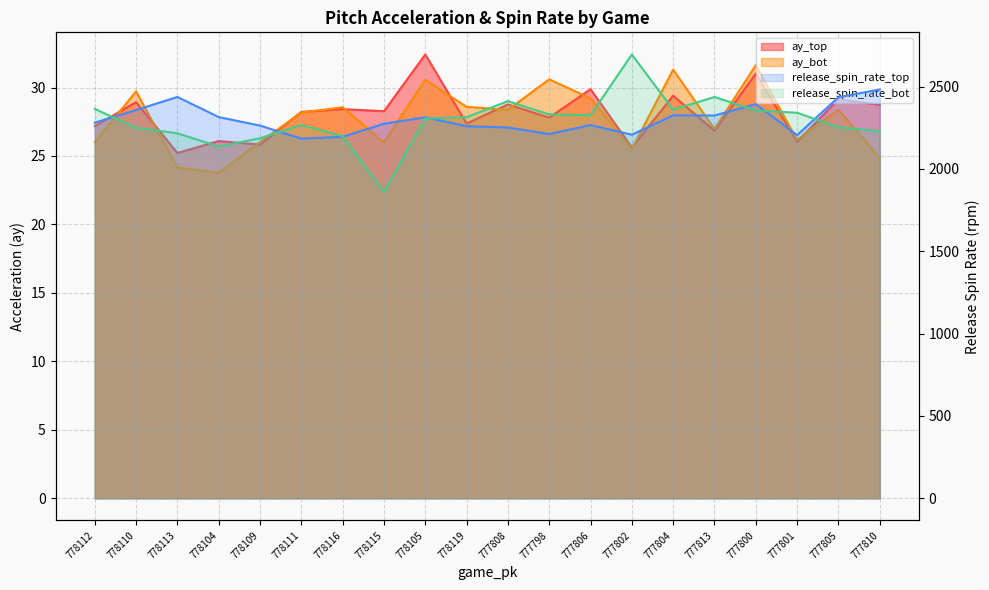

Where is release_spin_rate_top nearest to the value 2332?

777804